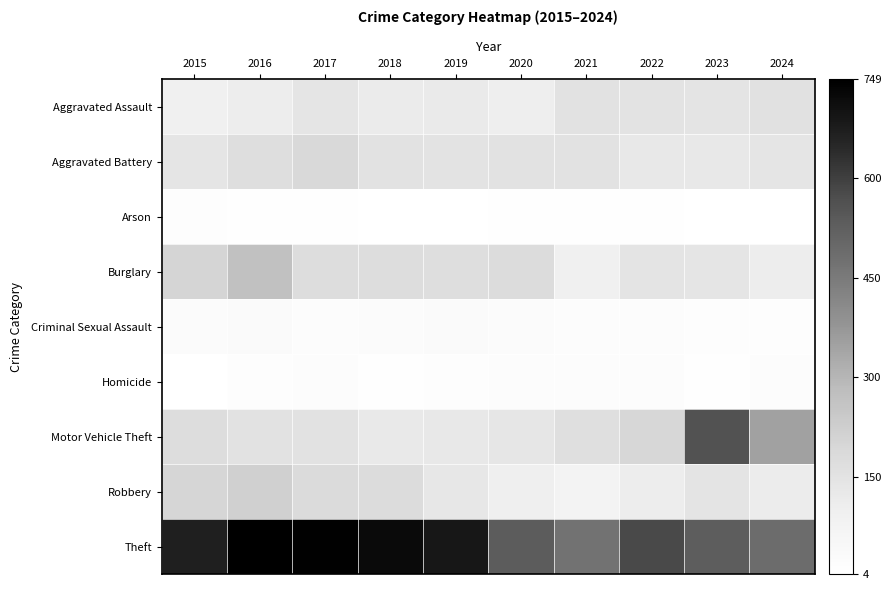

Which has a higher value, 2022 or 2018?

2022